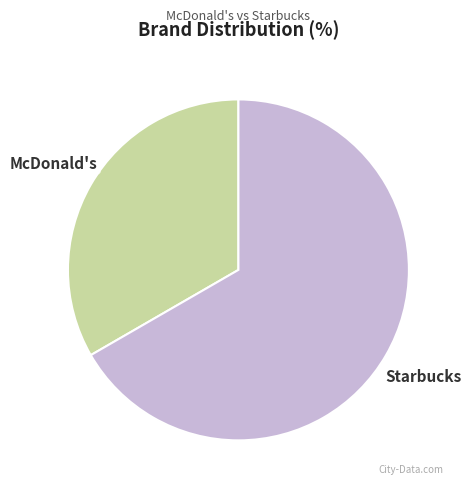

Is there a majority slice in this chart?

Yes